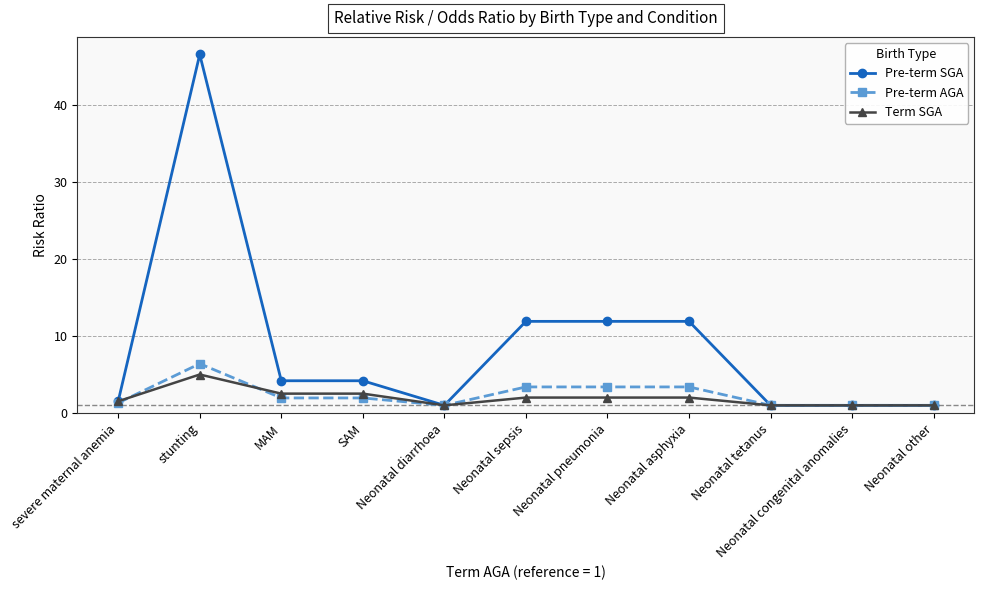

What is the label of the 2nd point from the left?

stunting